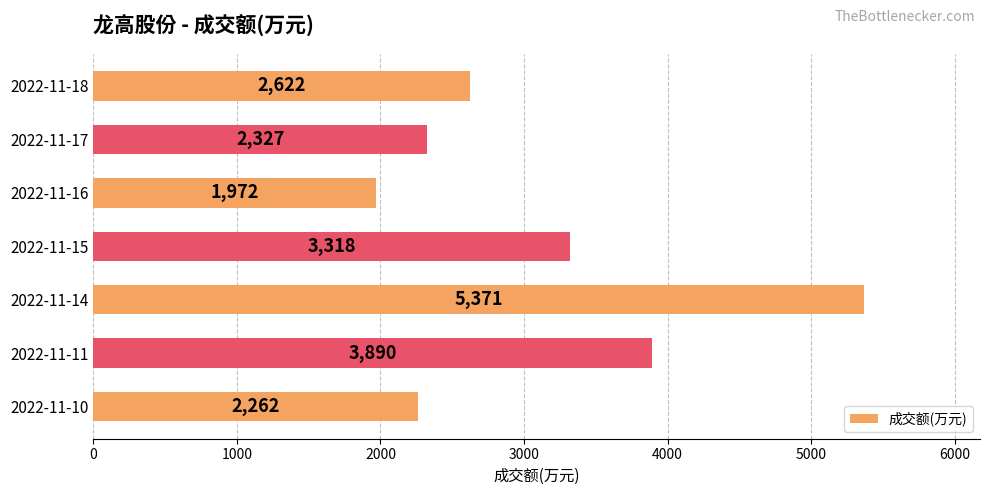

What is the difference between the second highest and minimum values?

1918